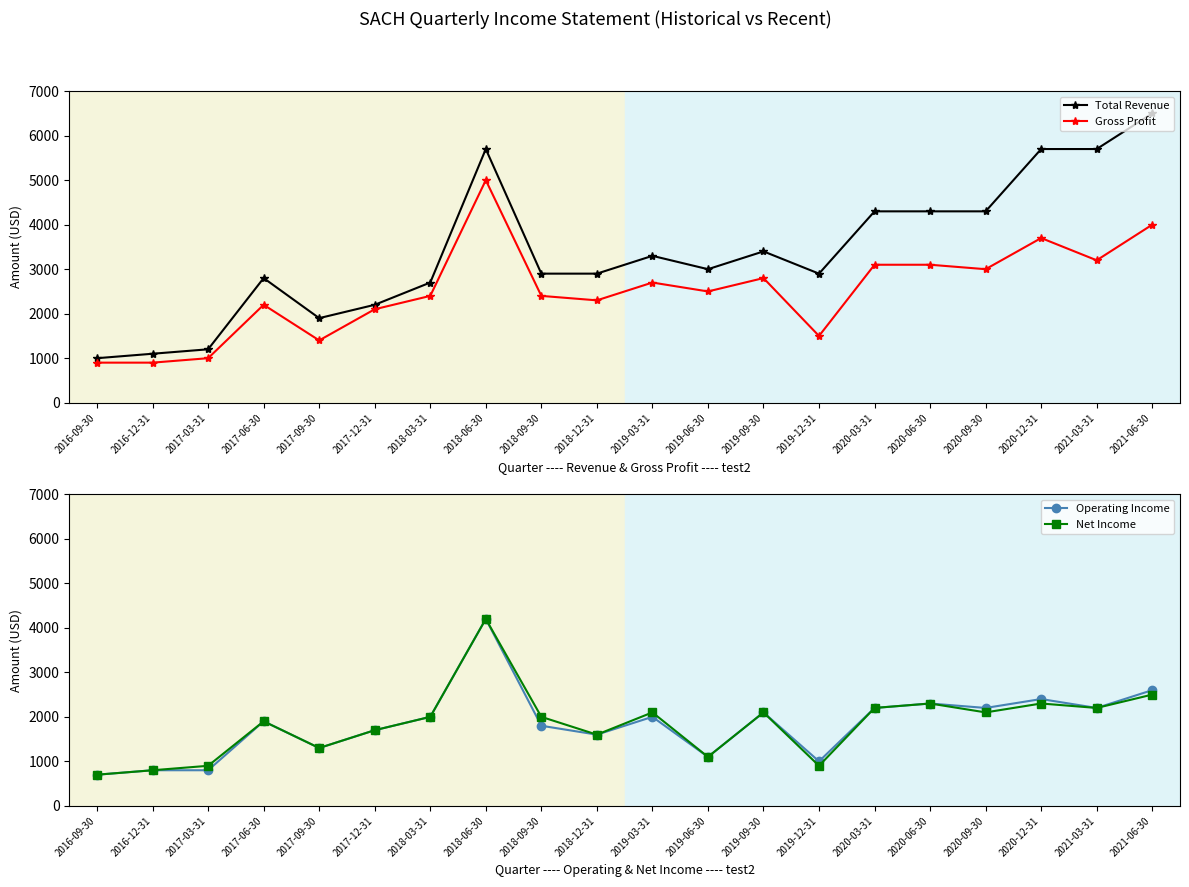

Which series has the largest total across all categories?

Total Revenue